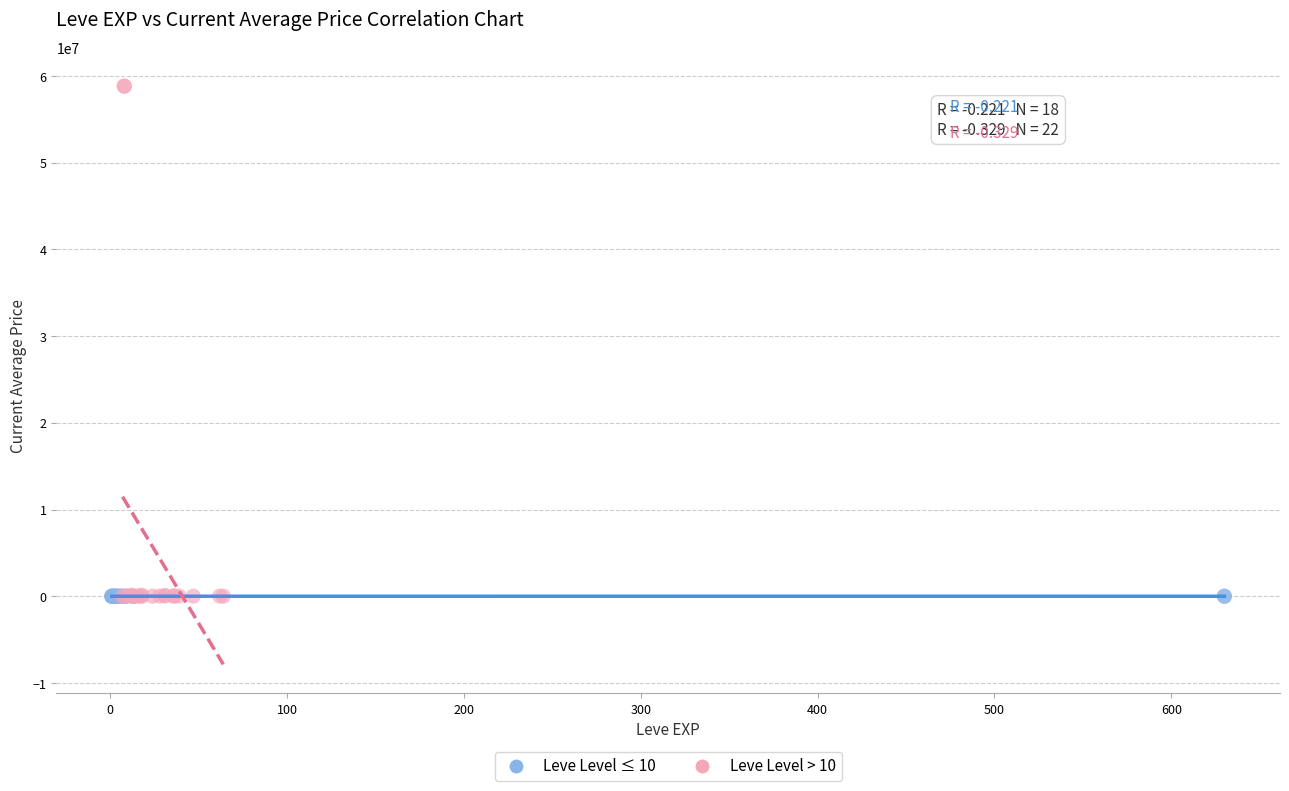

Which series has the largest Y range (max minus min)?

Leve Level > 10